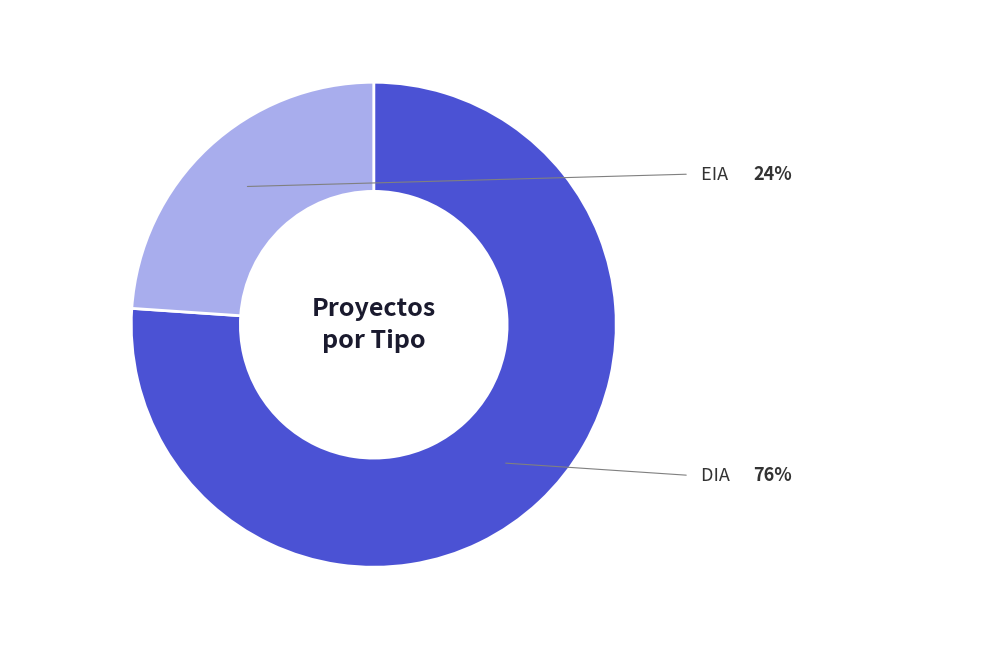

Does any single category account for the majority?

Yes